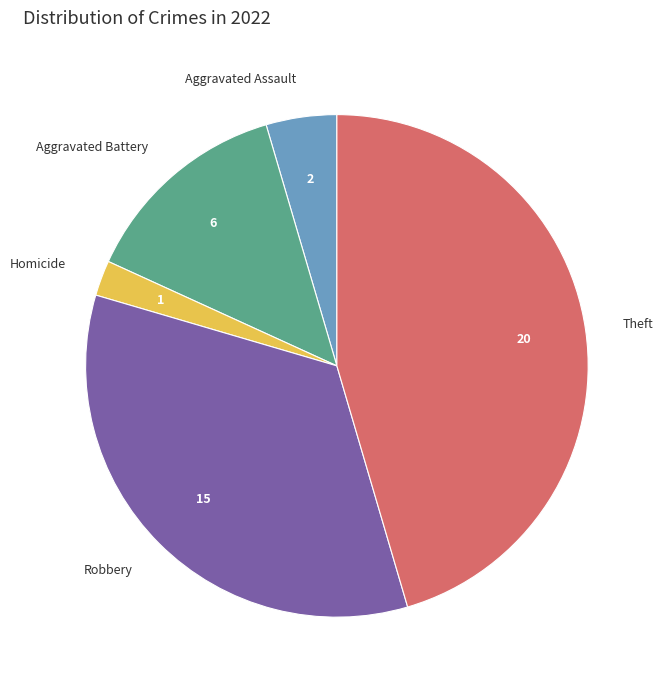

Between Aggravated Assault and Theft, which is larger?

Theft